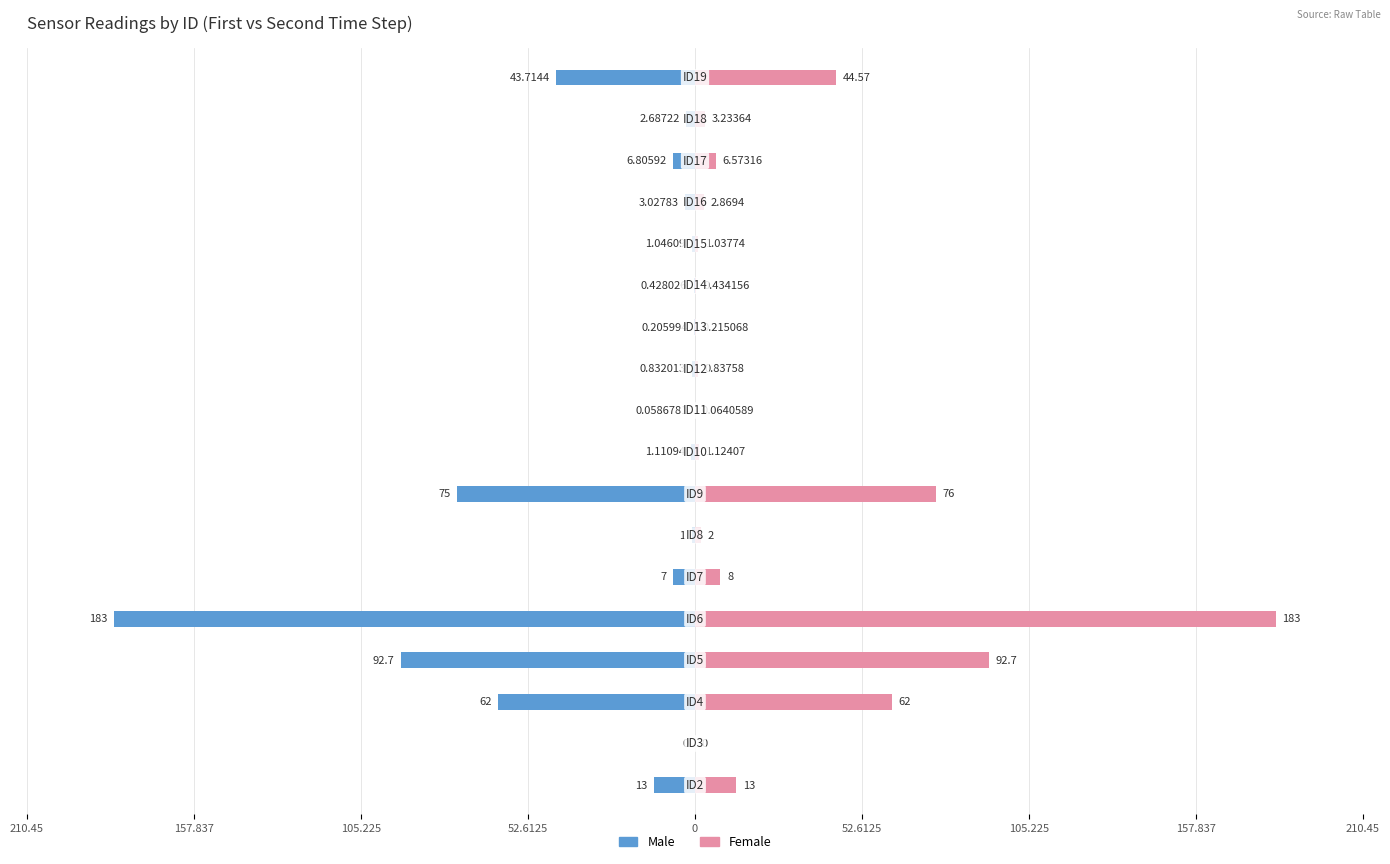

What are all the series names shown in the legend?

Male, Female